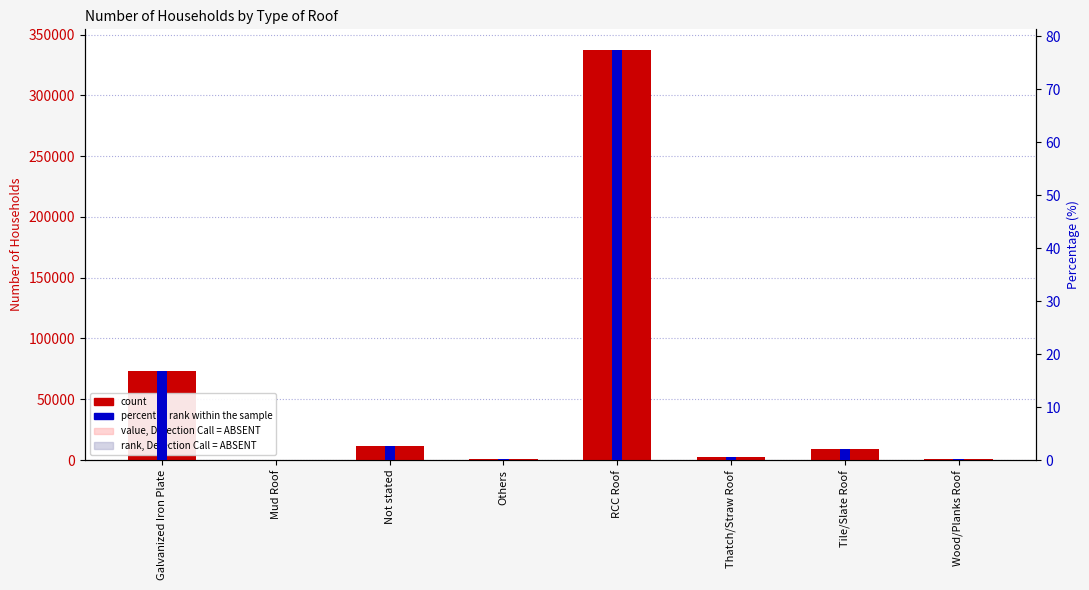

At which category is the sum across all series the highest?

RCC Roof